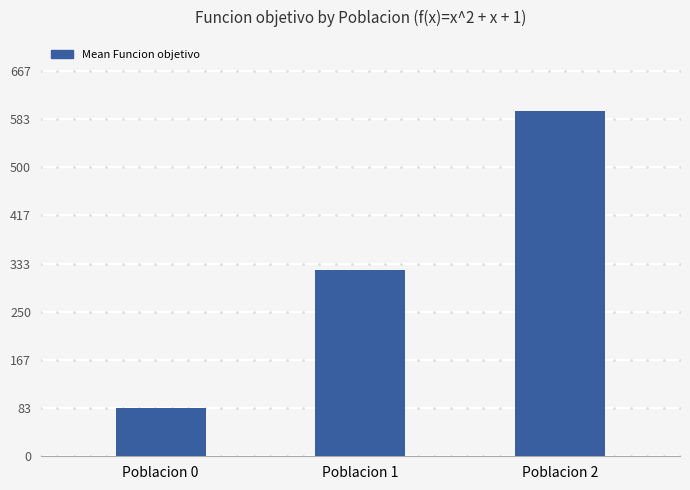

What is the change in value from Poblacion 0 to Poblacion 1?

+238.2